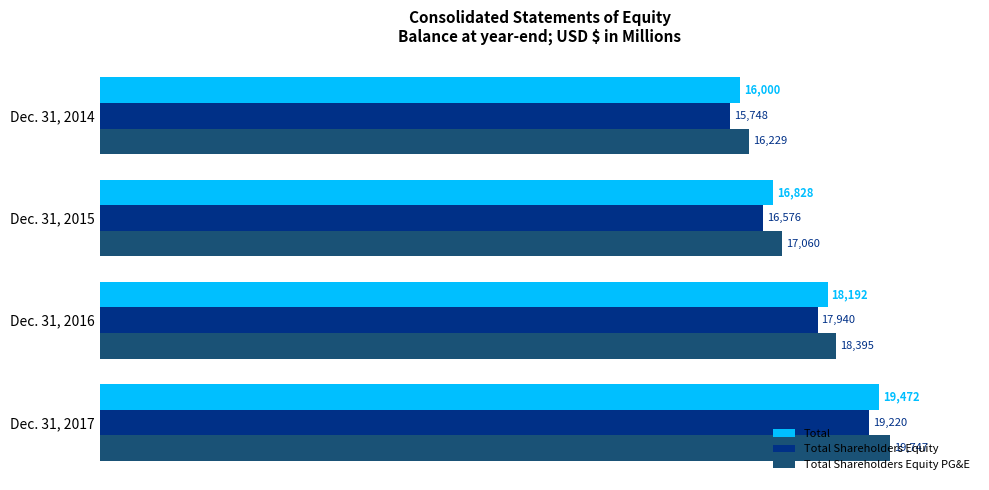

Which series has the widest spread of values?

Total Shareholders Equity PG&E